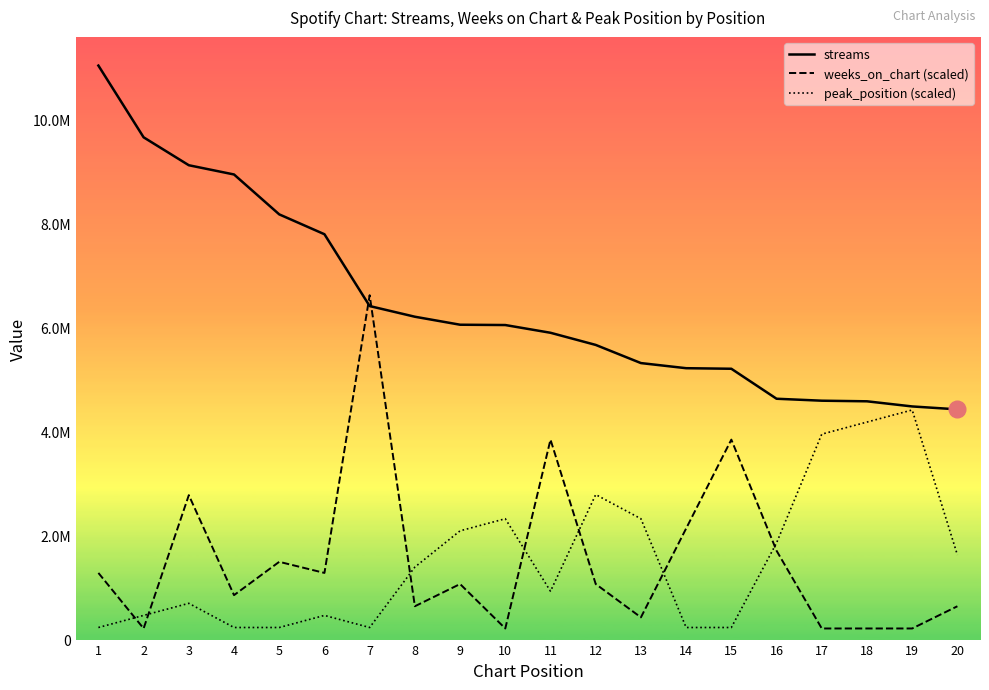

What value does the peak_position series have at 2?

464791.9